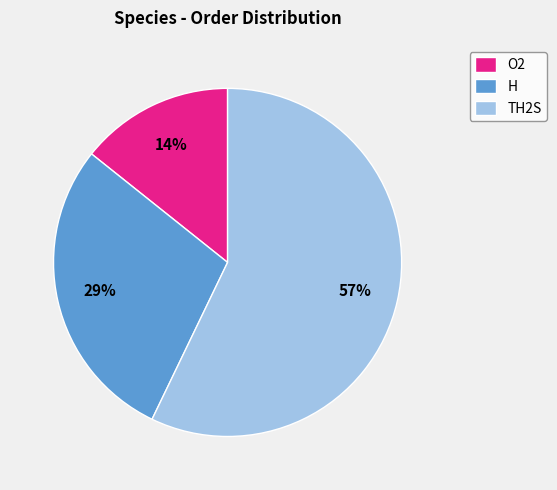

Do TH2S and O2 together represent more than half of the pie?

Yes